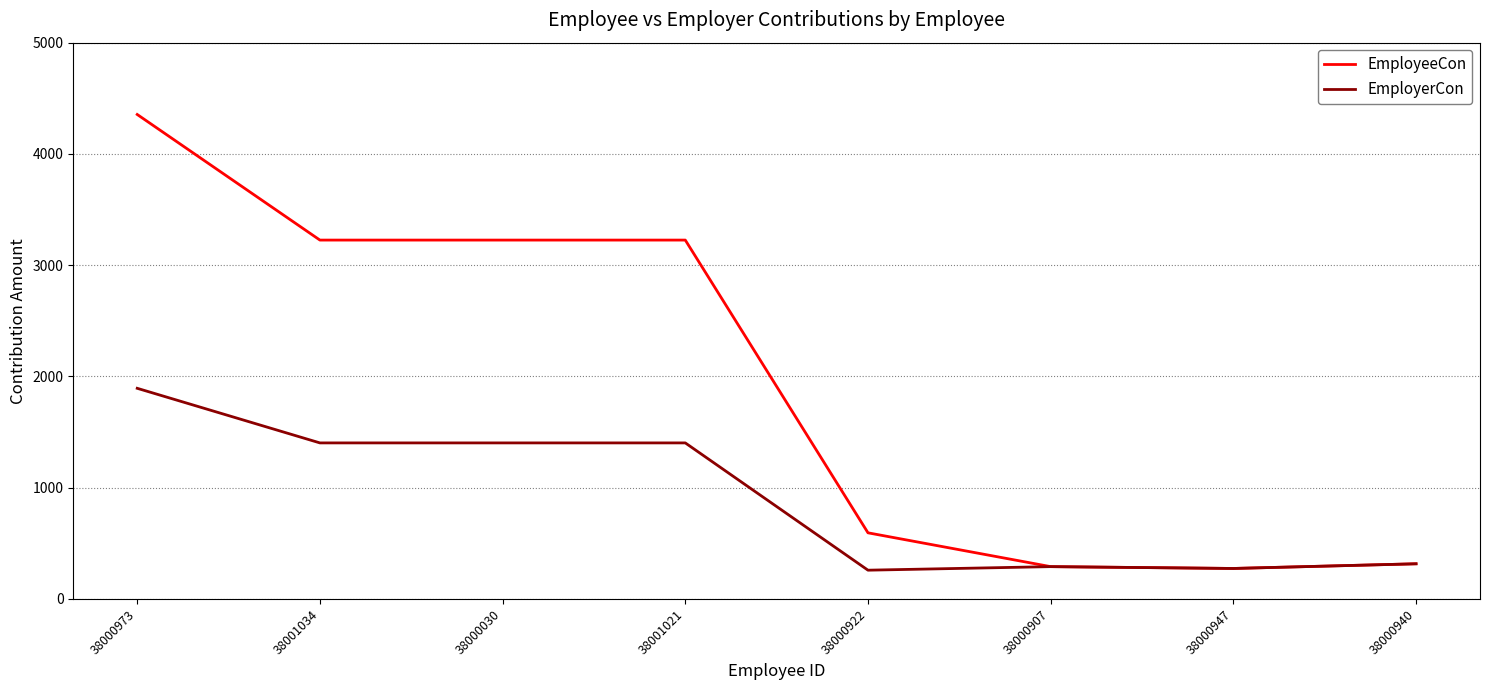

What is the greatest value displayed?

4354.5